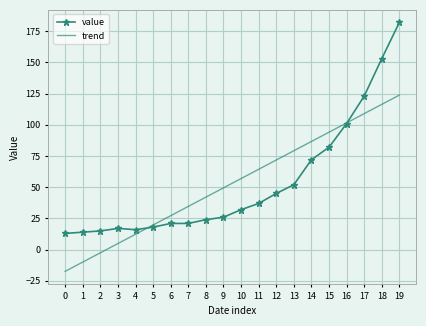

The trend series shows -2.5 at 2. True or false?

True